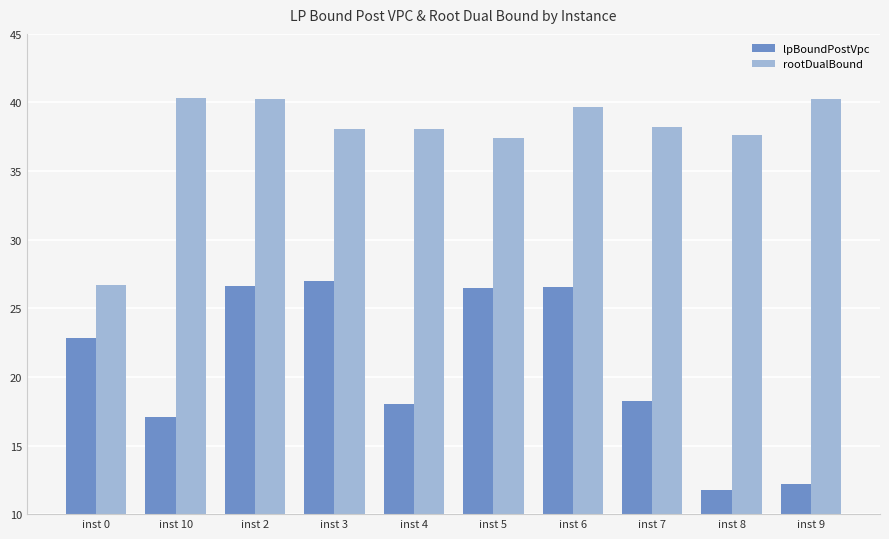

How many bars are there in each group?

2